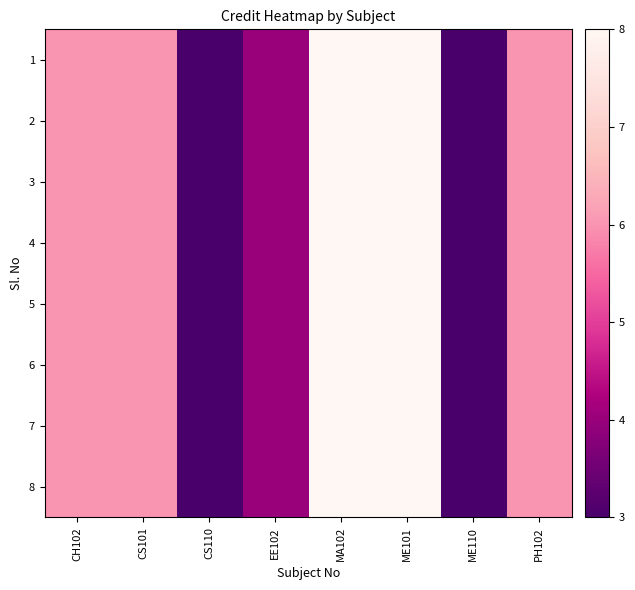

Reading right to left, list all the values displayed in this chart.

1: PH102=6	ME110=3	ME101=8	MA102=8	EE102=4	CS110=3	CS101=6	CH102=6
2: PH102=6	ME110=3	ME101=8	MA102=8	EE102=4	CS110=3	CS101=6	CH102=6
3: PH102=6	ME110=3	ME101=8	MA102=8	EE102=4	CS110=3	CS101=6	CH102=6
4: PH102=6	ME110=3	ME101=8	MA102=8	EE102=4	CS110=3	CS101=6	CH102=6
5: PH102=6	ME110=3	ME101=8	MA102=8	EE102=4	CS110=3	CS101=6	CH102=6
6: PH102=6	ME110=3	ME101=8	MA102=8	EE102=4	CS110=3	CS101=6	CH102=6
7: PH102=6	ME110=3	ME101=8	MA102=8	EE102=4	CS110=3	CS101=6	CH102=6
8: PH102=6	ME110=3	ME101=8	MA102=8	EE102=4	CS110=3	CS101=6	CH102=6